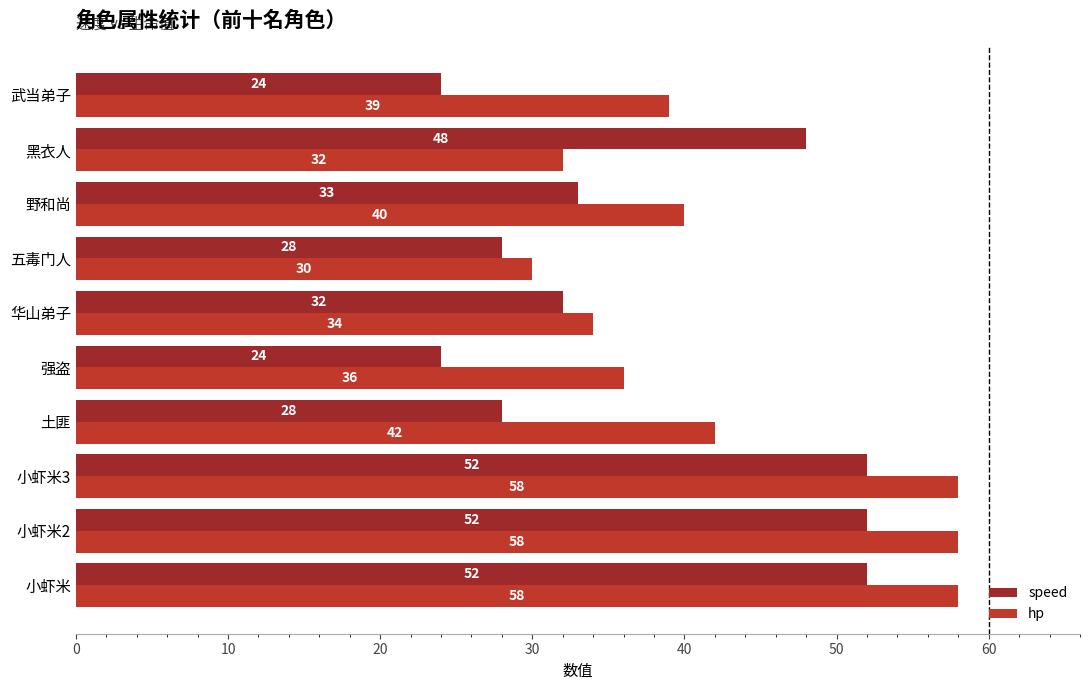

Rank the series by their average value, from lowest to highest.

speed, hp